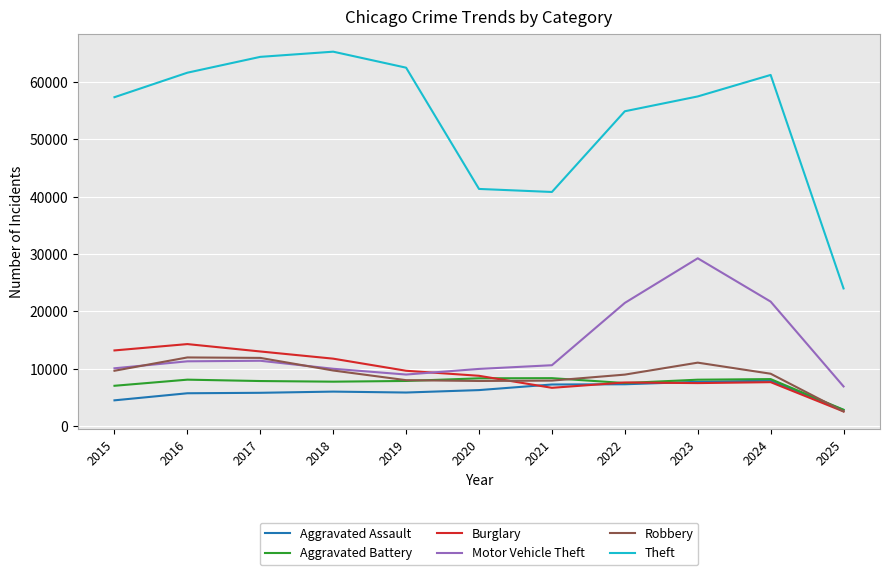

Between 2017 and 2024, which series saw the biggest shift?

Motor Vehicle Theft